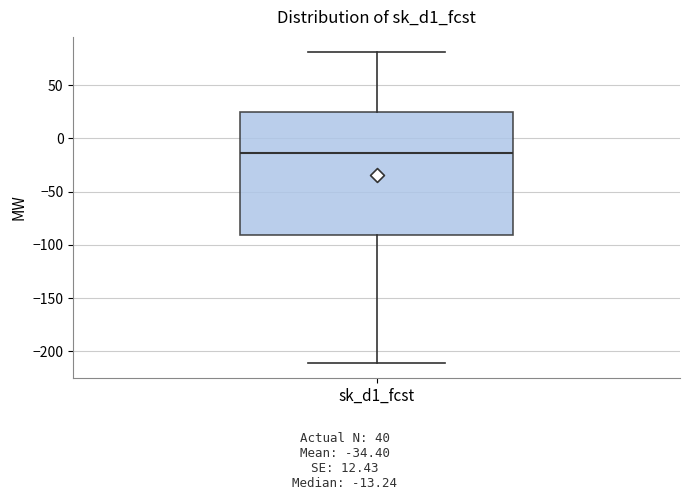

Transcribe this box plot: give where the median line is, the range the box spans, and where the two whiskers end, as read against the y-axis. The values are not printed on the chart, so give them approximately, as read against the axis.

median -15, box -90 to 25, whiskers -210 to 80